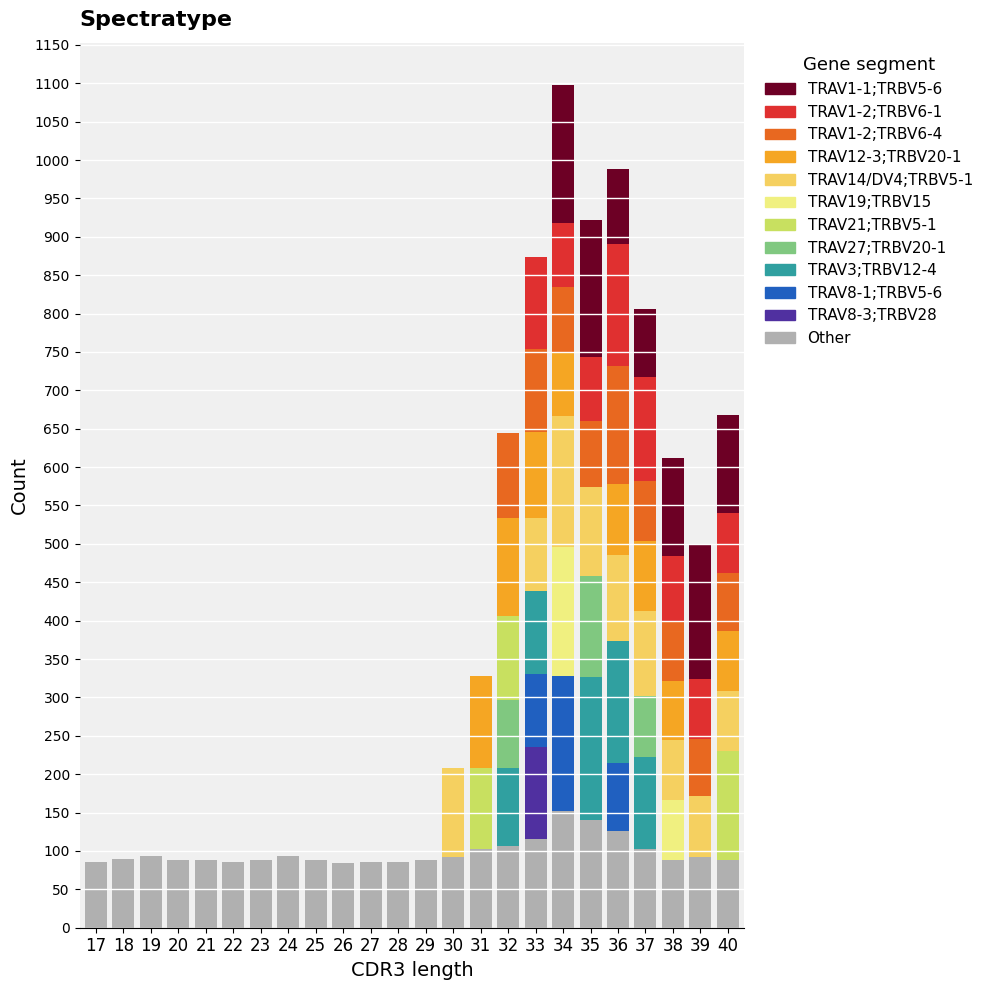

Is it true that Other equals 84.0 at 26?

True